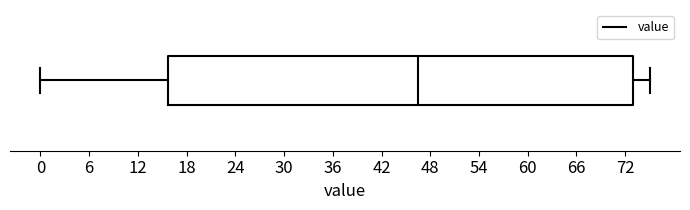

Transcribe this box plot: give where the median line is, the range the box spans, and where the two whiskers end, as read against the x-axis. The values are not printed on the chart, so give them approximately, as read against the axis.

median 47, box 16 to 73, whiskers 0 to 75